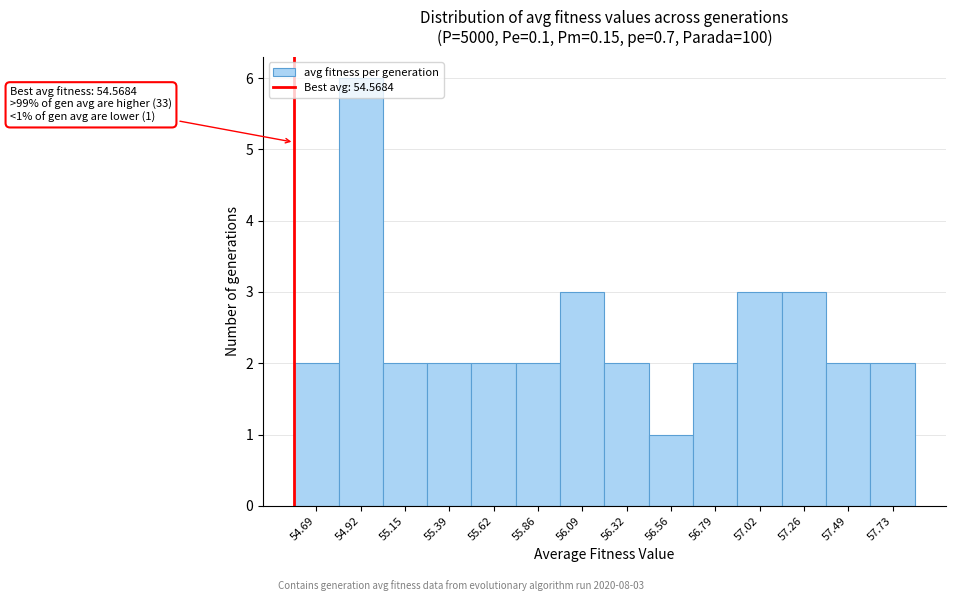

Which range on the x-axis has the tallest bar?

54.80 to 55.05